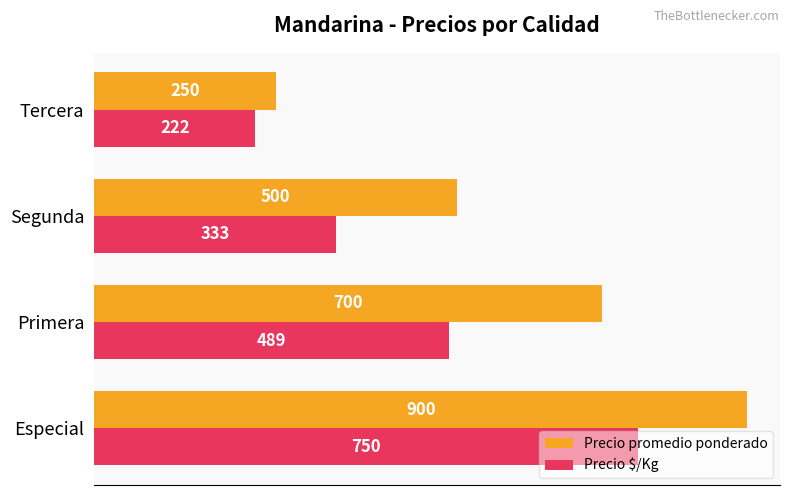

Rank the series by their average value, from highest to lowest.

Precio promedio ponderado, Precio $/Kg